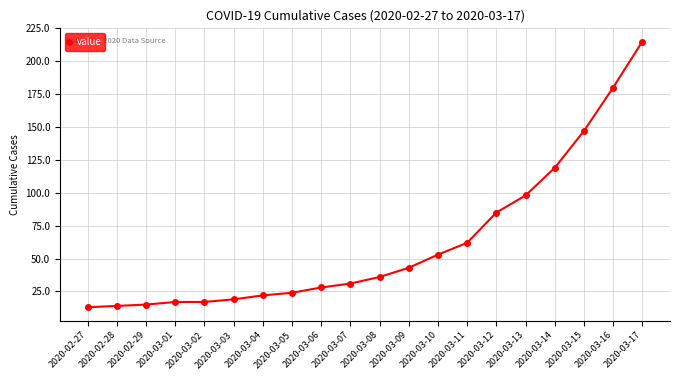

Is it true that the value at 2020-03-01 is 17?

True